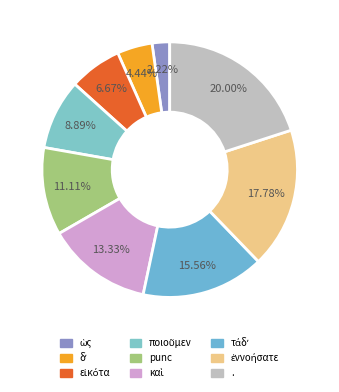

Approximately how many times larger is the value at ὡς compared to τάδʼ?

0.1